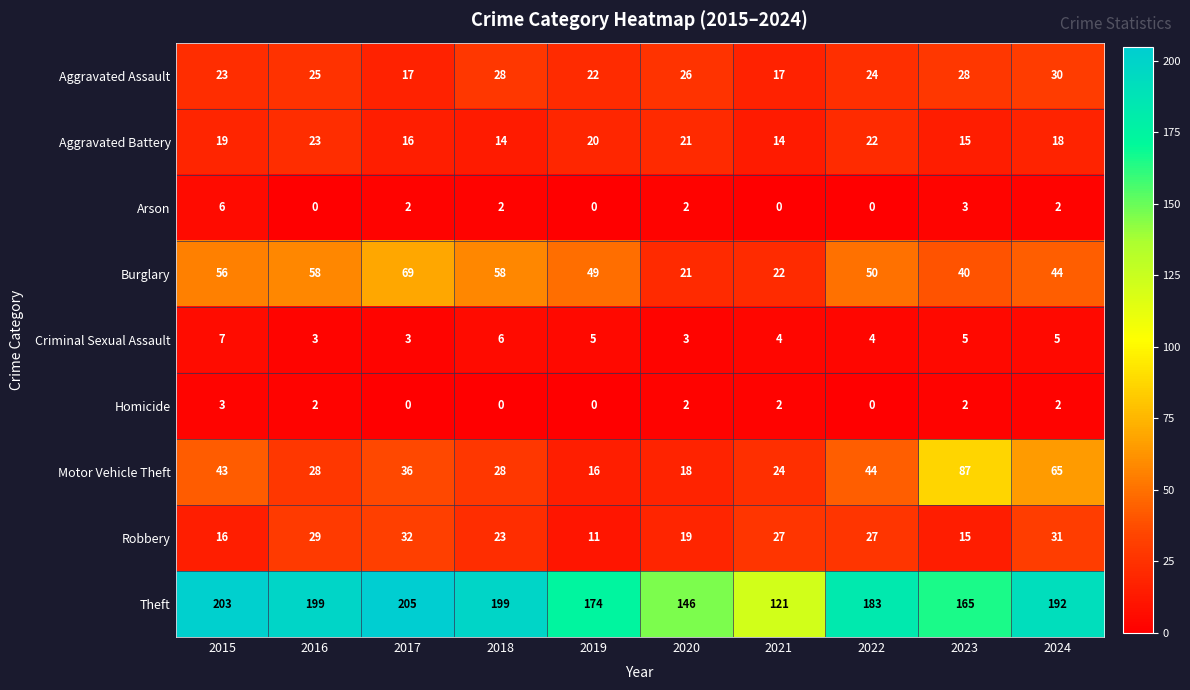

List the series in order of their peak value, lowest first.

Homicide, Arson, Criminal Sexual Assault, Aggravated Battery, Aggravated Assault, Robbery, Burglary, Motor Vehicle Theft, Theft